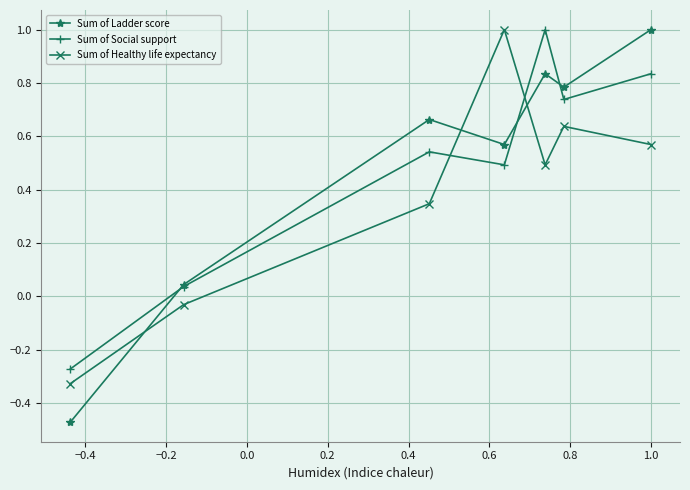

What is the greatest value displayed?

1.0